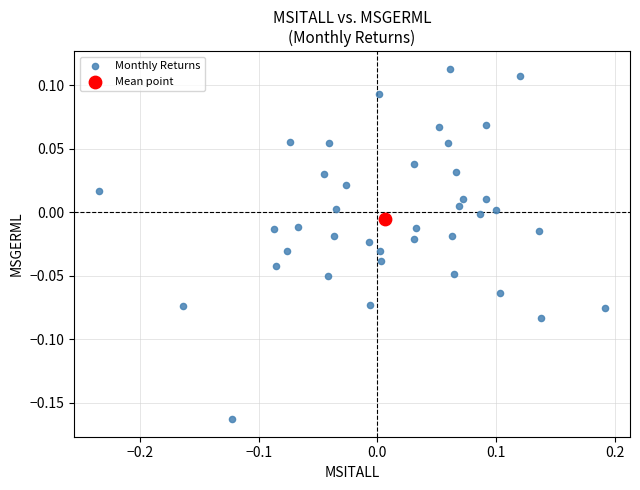

What are all the series names shown in the legend?

Monthly Returns, Mean point